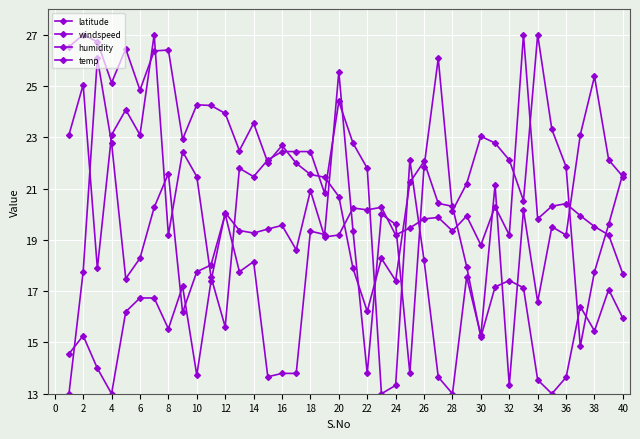

Is this an area chart (filled region under the line)?

No